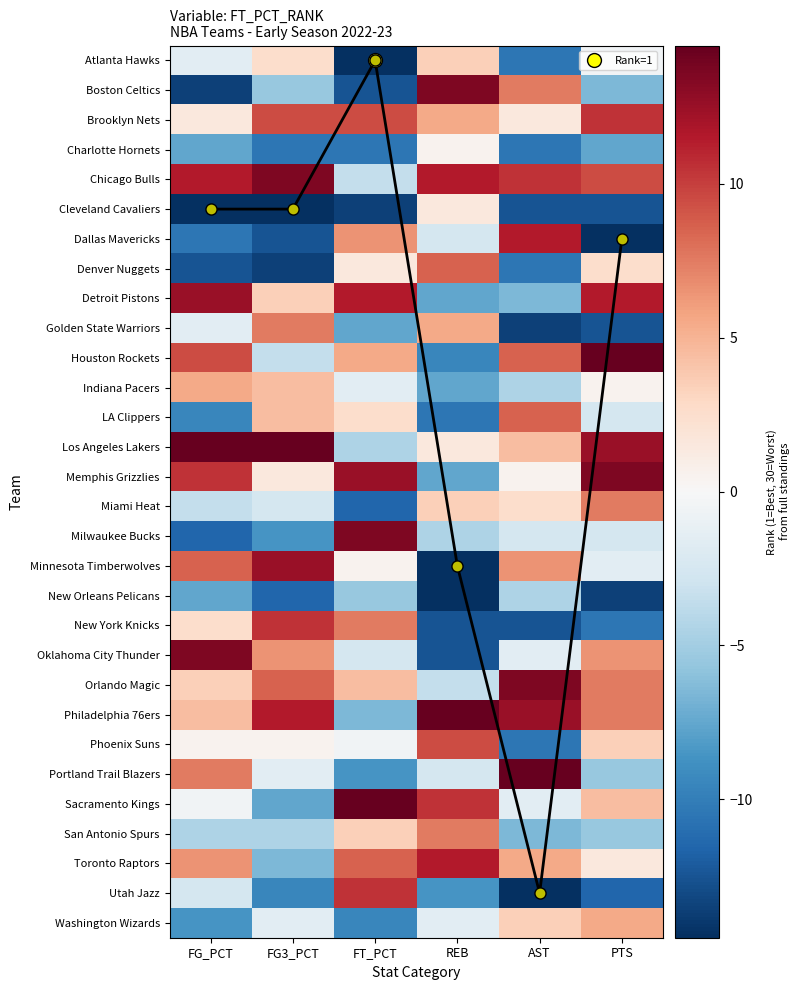

At which category is the sum across all series the highest?

PTS